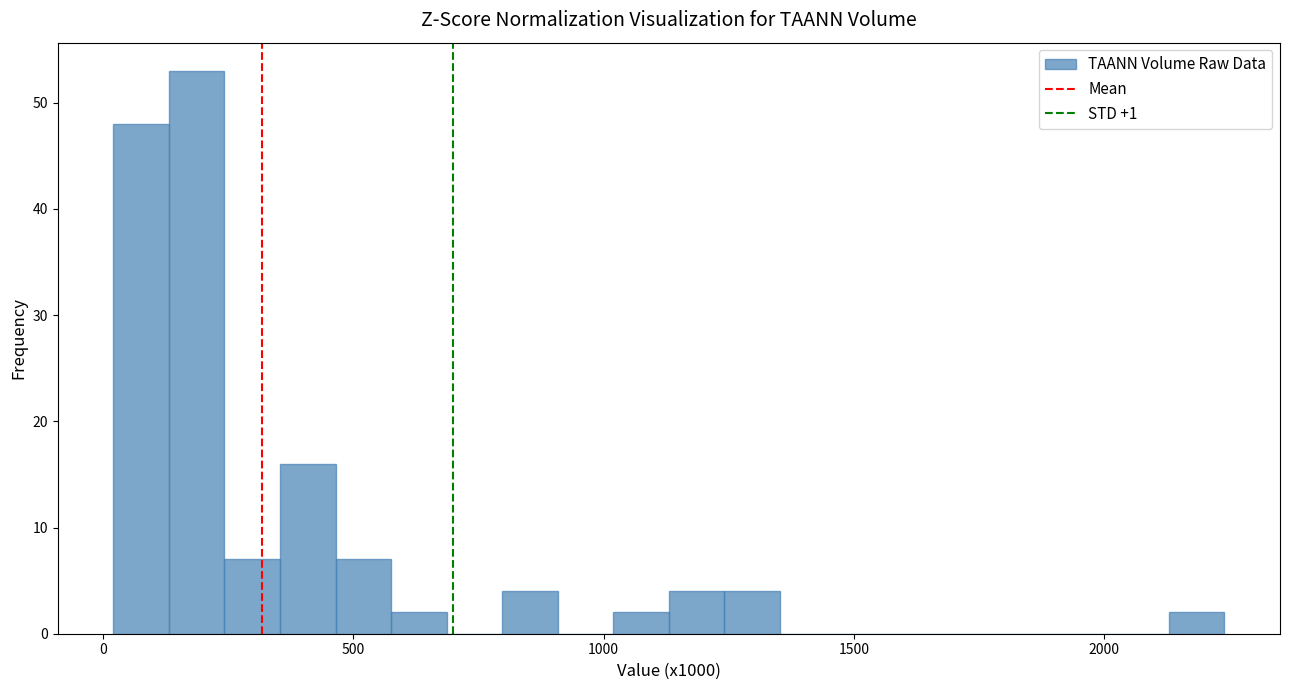

Read against the x-axis, roughly where is the centre of the tallest bar?

200